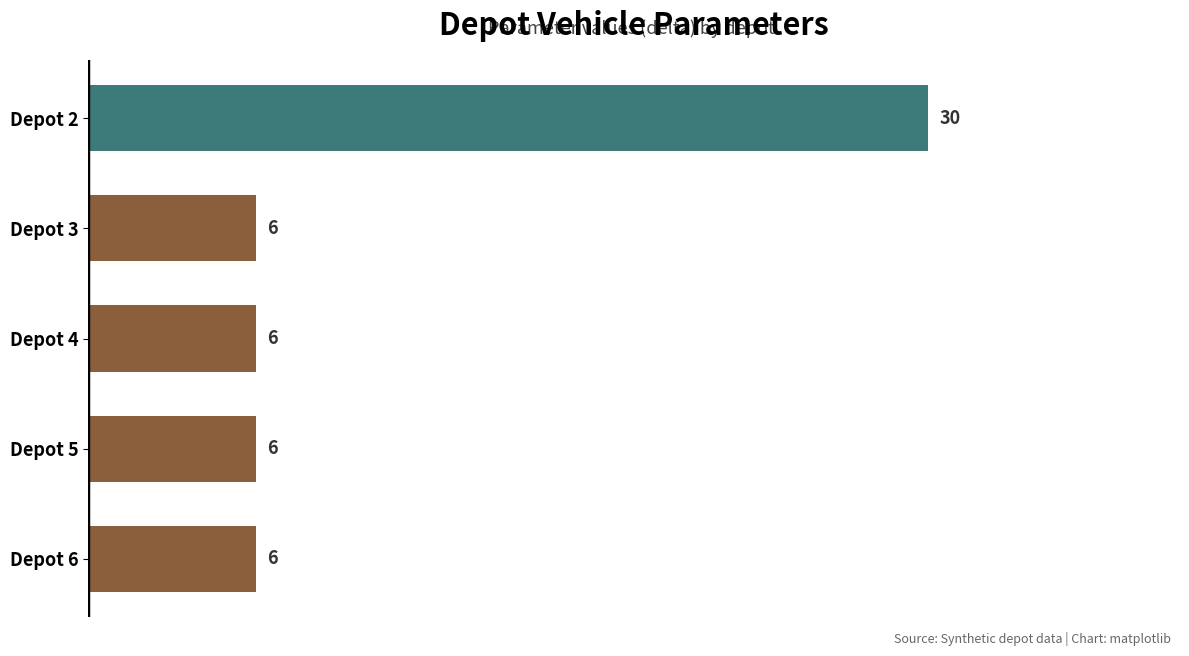

What is the average value?

11